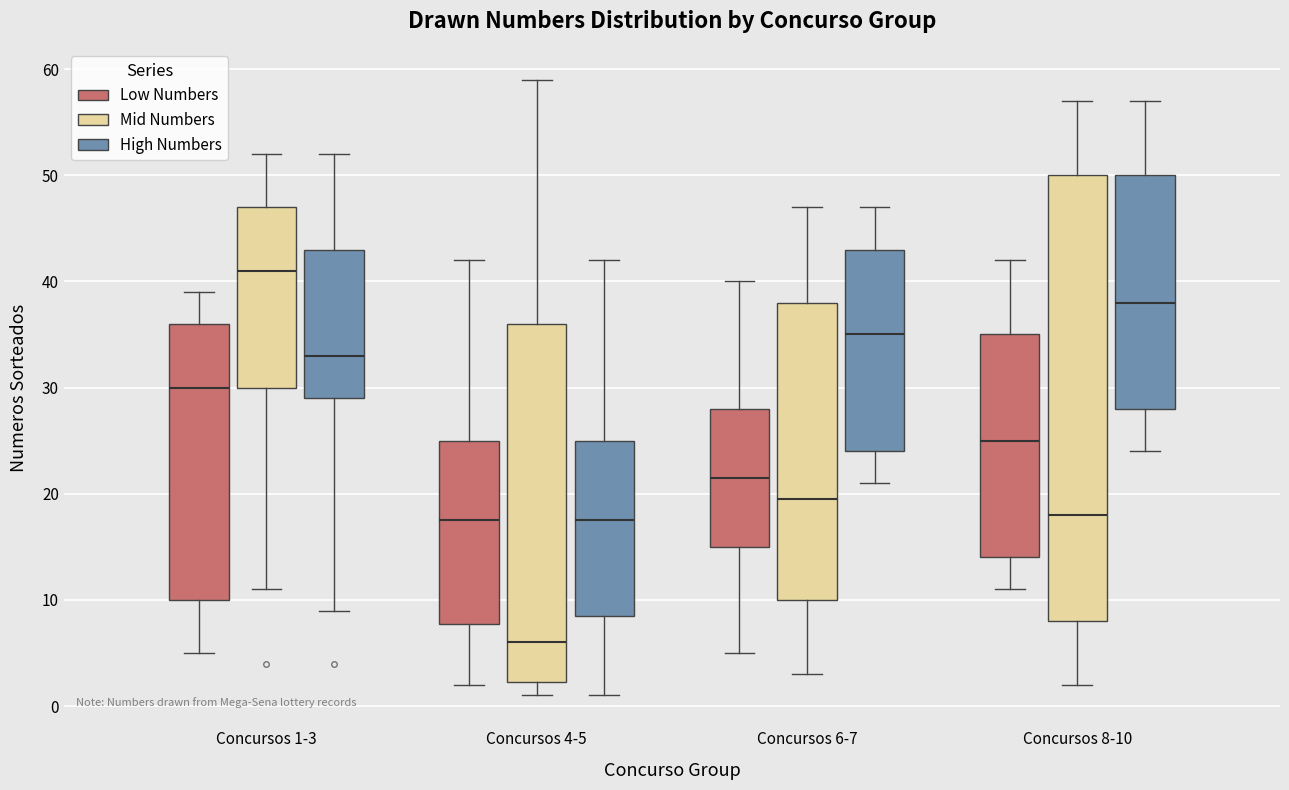

Which box's median line is the highest?

Concursos 1-3 (Mid Numbers)